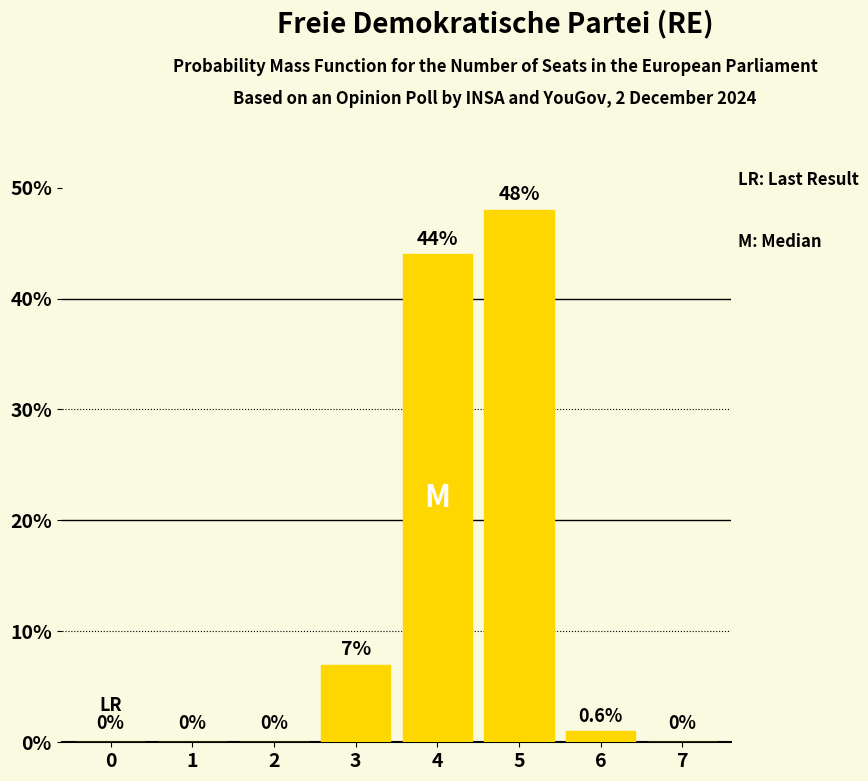

At which label is the value closest to 24?

3